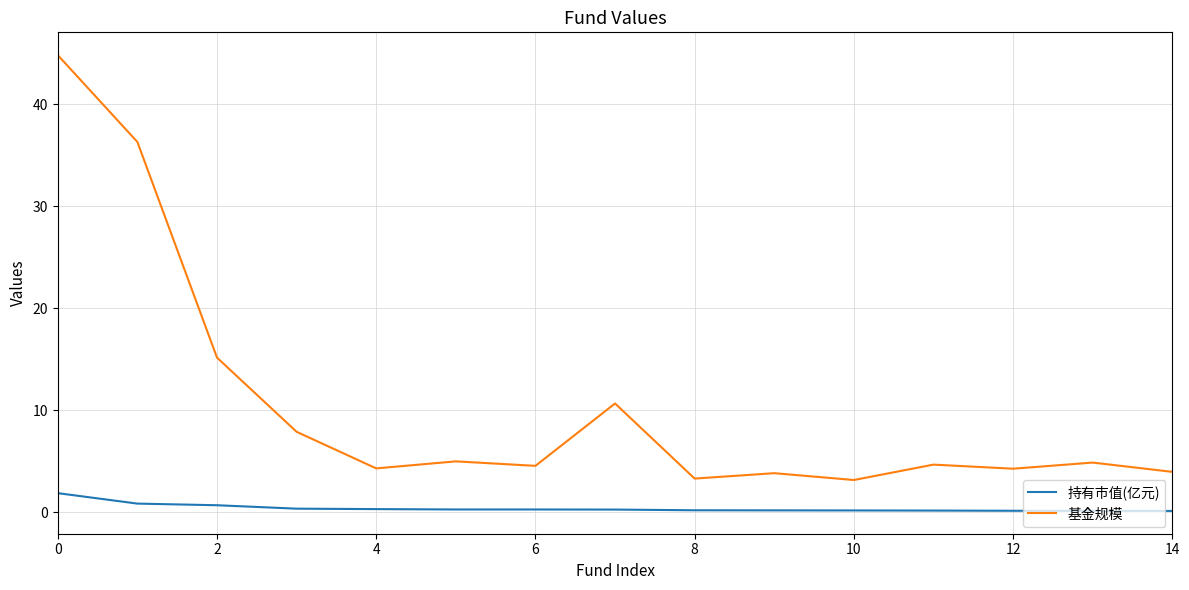

What is the sum of all 持有市值(亿元) values?

5.8